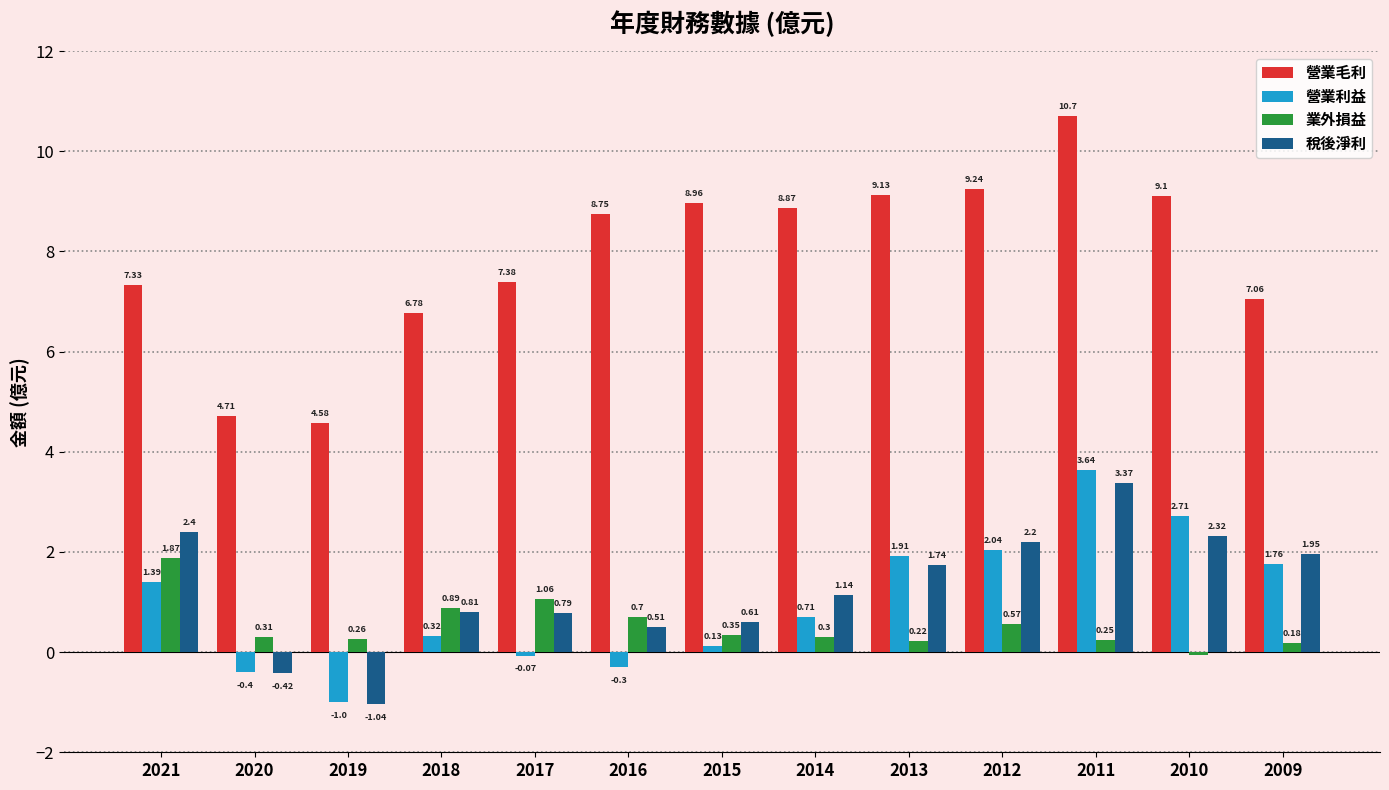

True or false: 營業毛利 has a value of 14.6 at 2014.

False